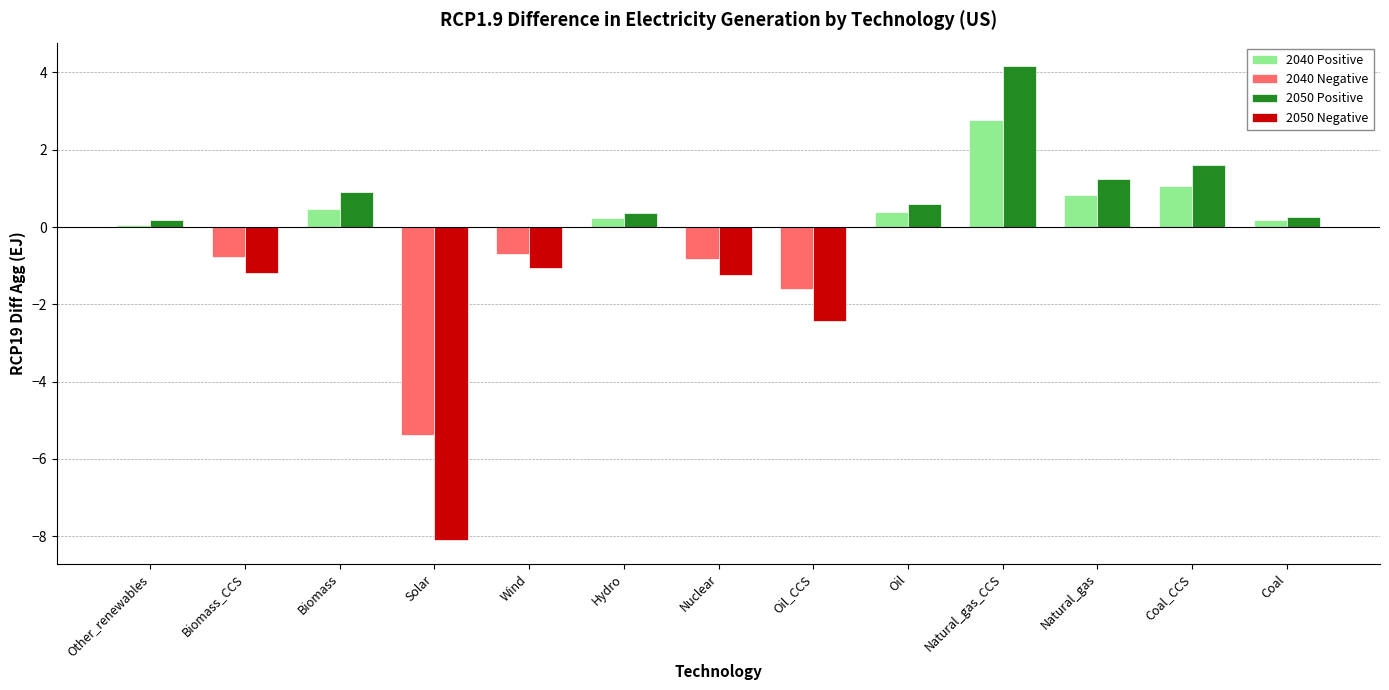

What is the difference between the 2050 Positive values at Wind and Coal?

0.3